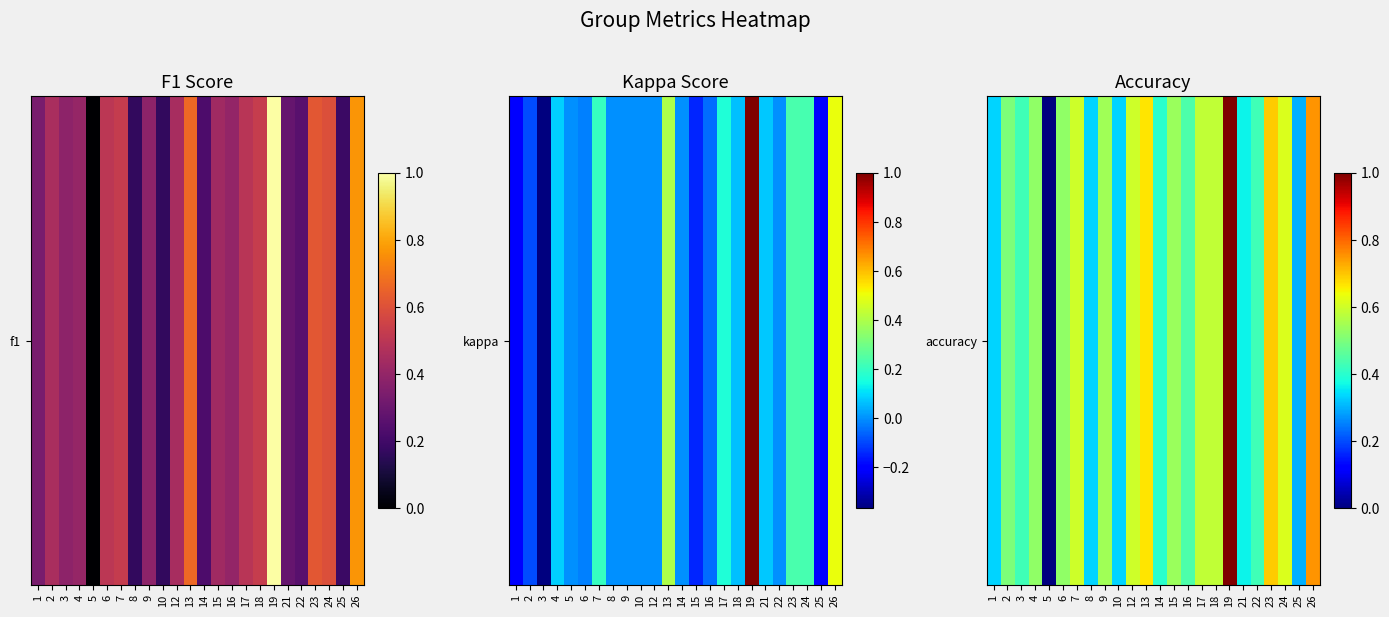

At which category does the chart reach its peak across all series?

19